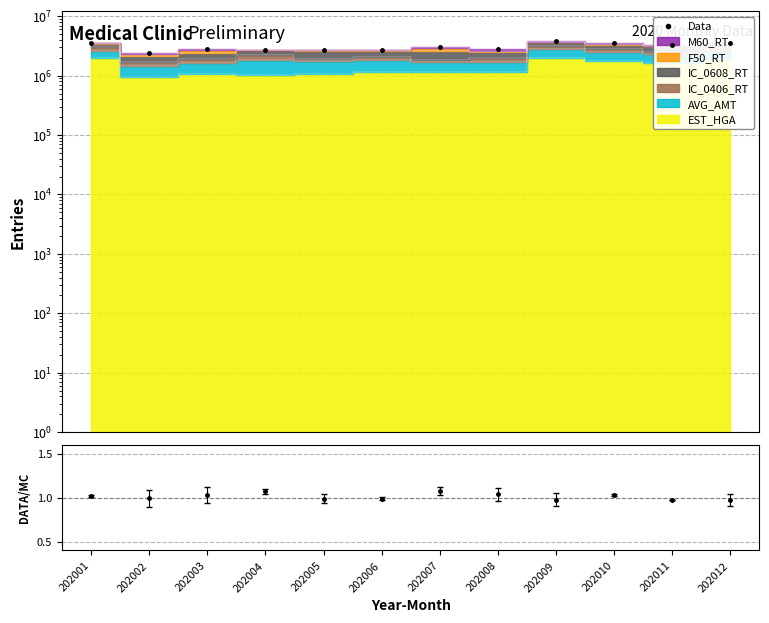

What value does the data have at 202001, to the nearest 50?

3606500